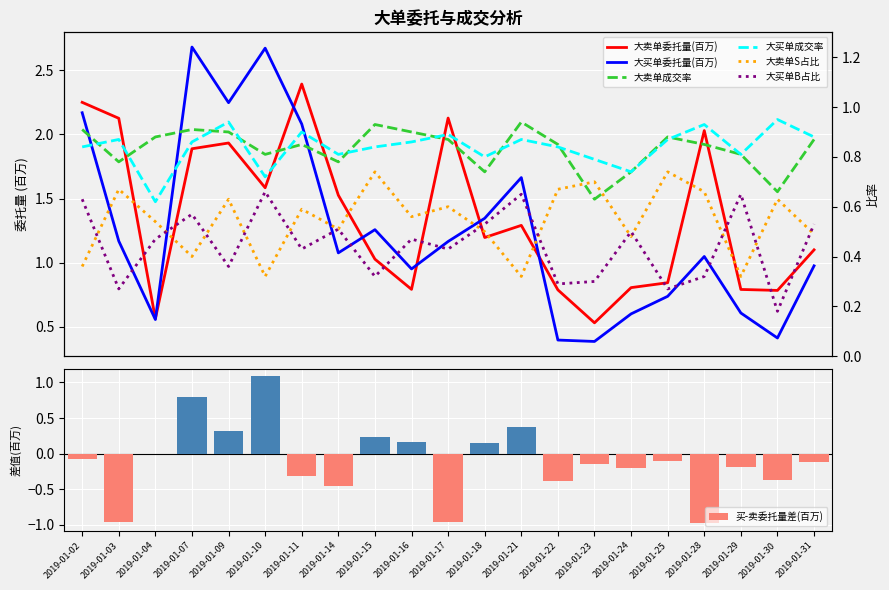

Rank the categories by 大卖单委托量 value from highest to lowest.

2019-01-11, 2019-01-02, 2019-01-17, 2019-01-03, 2019-01-28, 2019-01-09, 2019-01-07, 2019-01-10, 2019-01-14, 2019-01-21, 2019-01-18, 2019-01-31, 2019-01-15, 2019-01-25, 2019-01-24, 2019-01-16, 2019-01-29, 2019-01-22, 2019-01-30, 2019-01-04, 2019-01-23